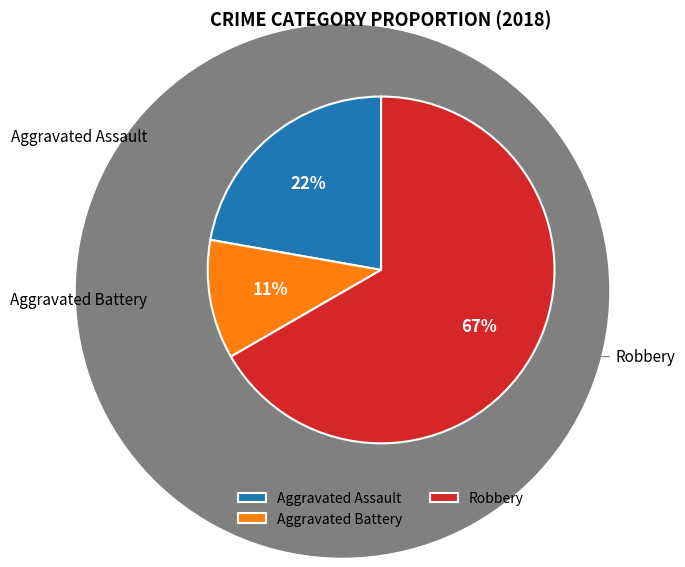

To the nearest percent, what is the difference between the largest and smallest slice percentages?

56%